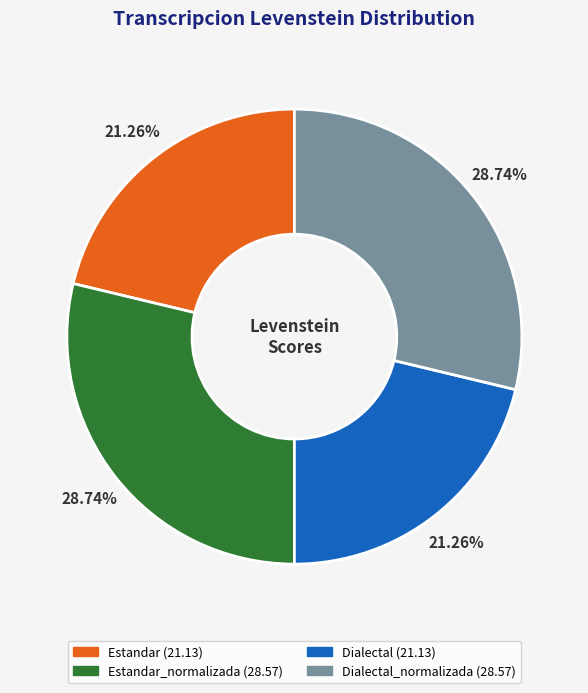

Is there a majority slice in this chart?

No